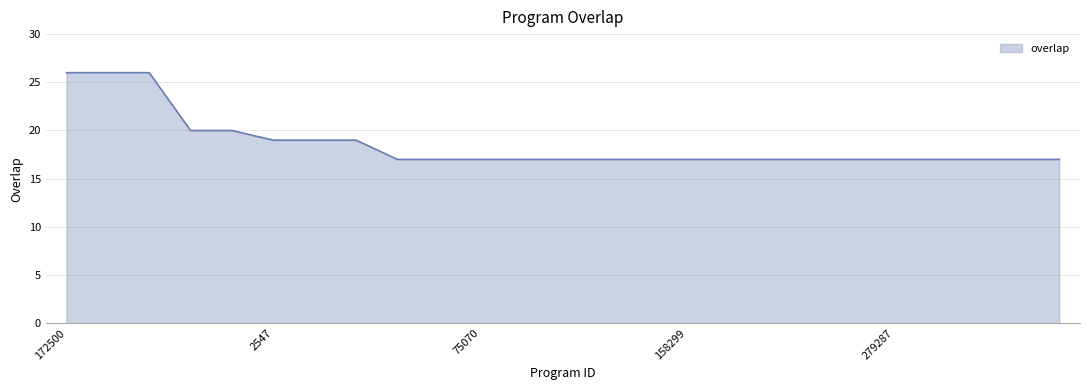

Count the values in the range 17 to 19.

20